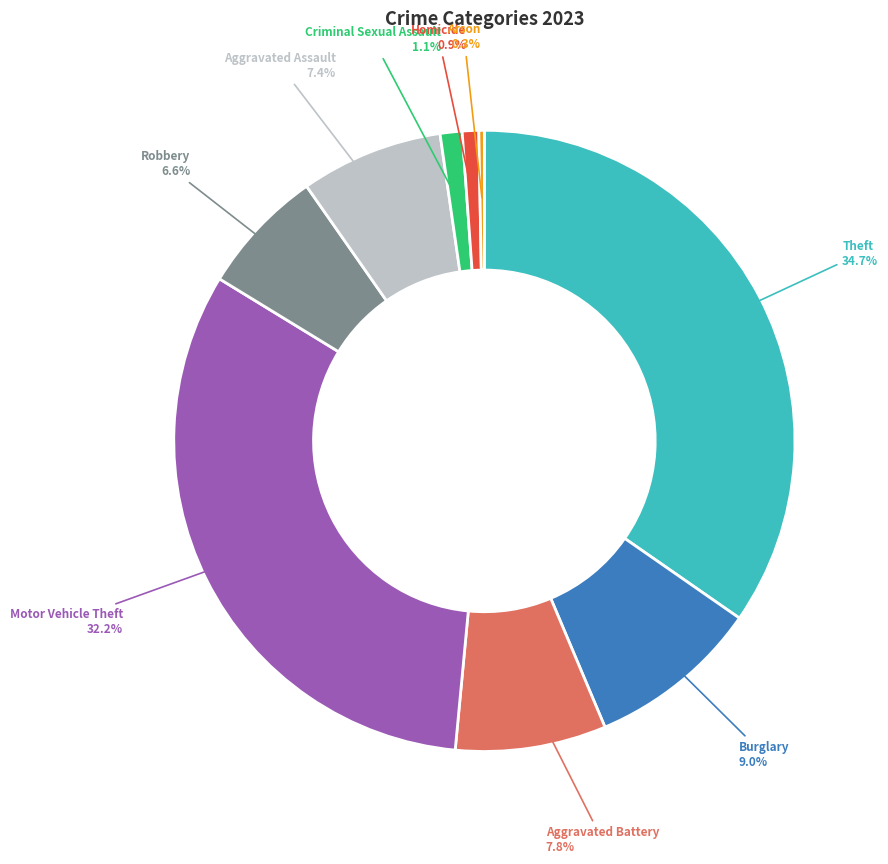

How many segments does this pie chart have?

9